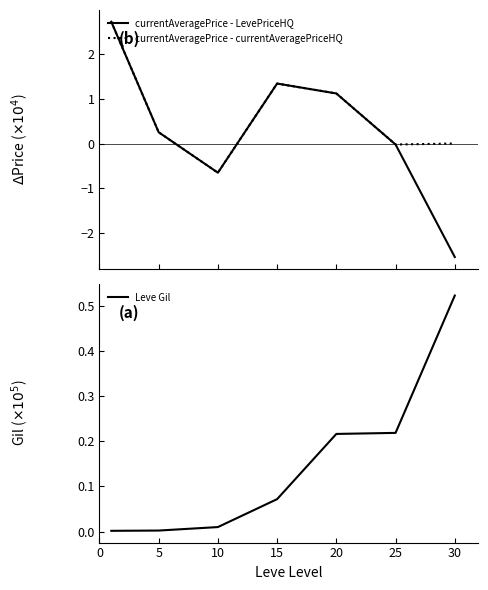

True or false: currentAveragePrice - currentAveragePriceHQ and currentAveragePrice - LevePriceHQ intersect in this chart.

False